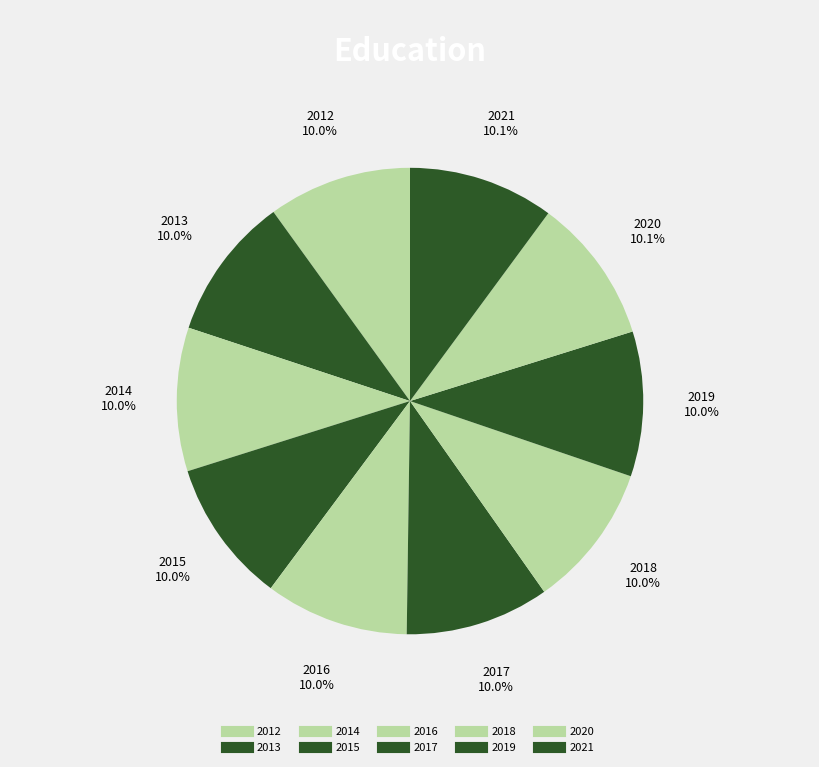

Is it true that 2016 is 5% of the pie?

False